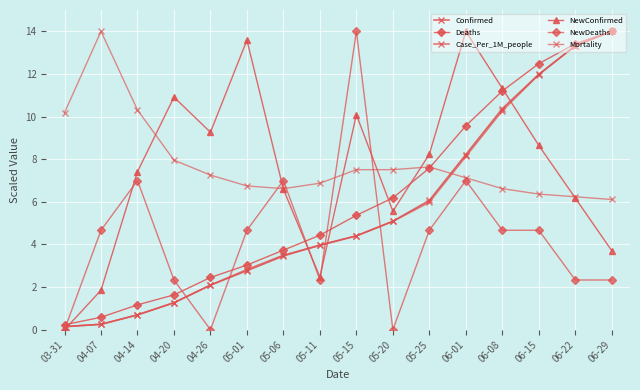

How many distinct data groups are displayed?

6